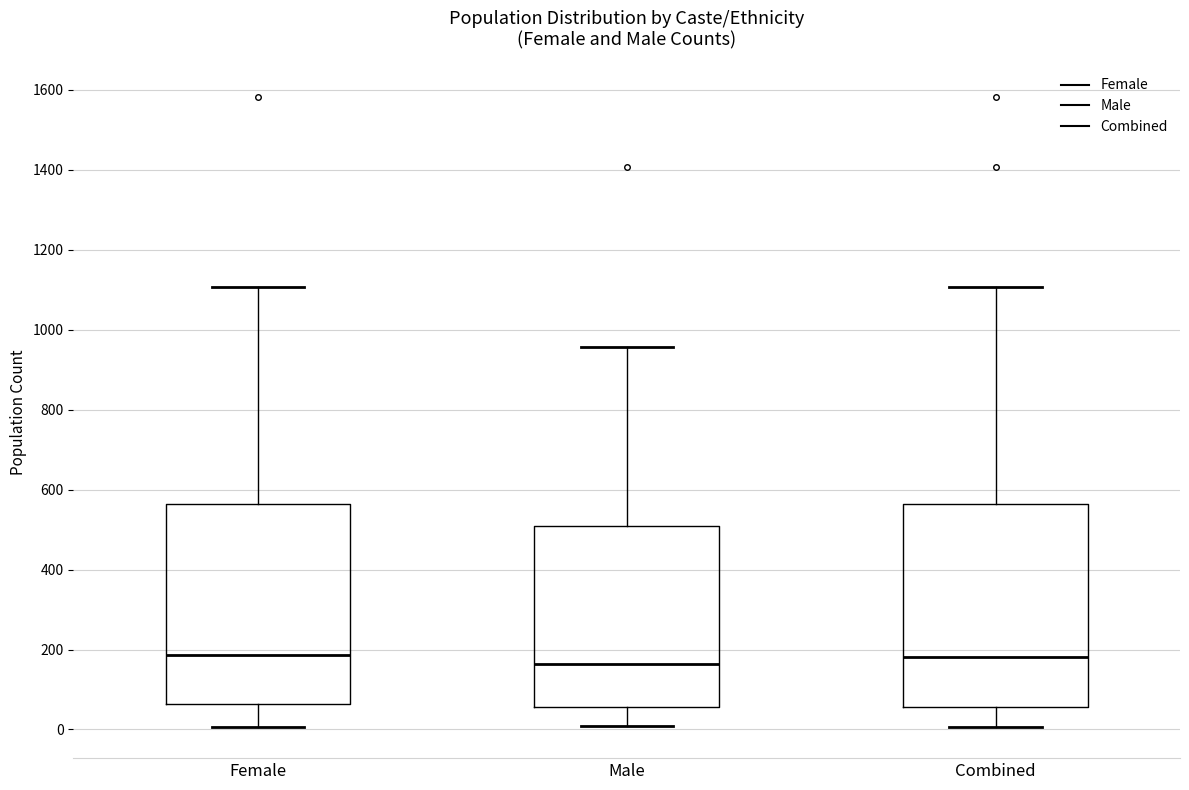

Reading left to right, read every box against the y-axis: the position of its median line, the range the box covers, and the ends of its whiskers. The values are not printed on the chart, so give them approximately, as read against the axis.

Female: median 180, box 60 to 560, whiskers 0 to 1100
Male: median 160, box 60 to 500, whiskers 0 to 960
Combined: median 180, box 60 to 560, whiskers 0 to 1100